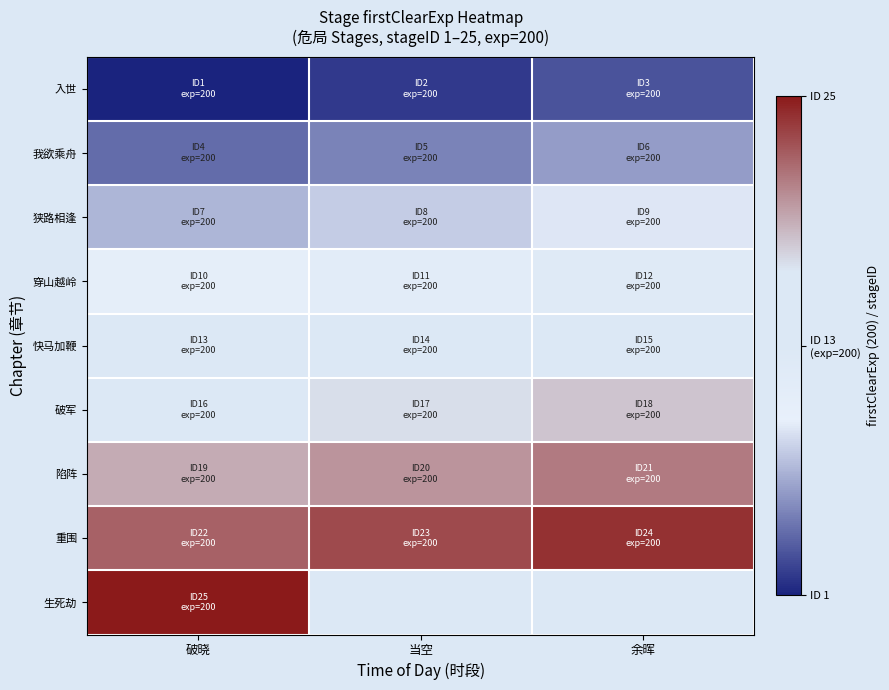

At which category is the sum across all series the highest?

破晓